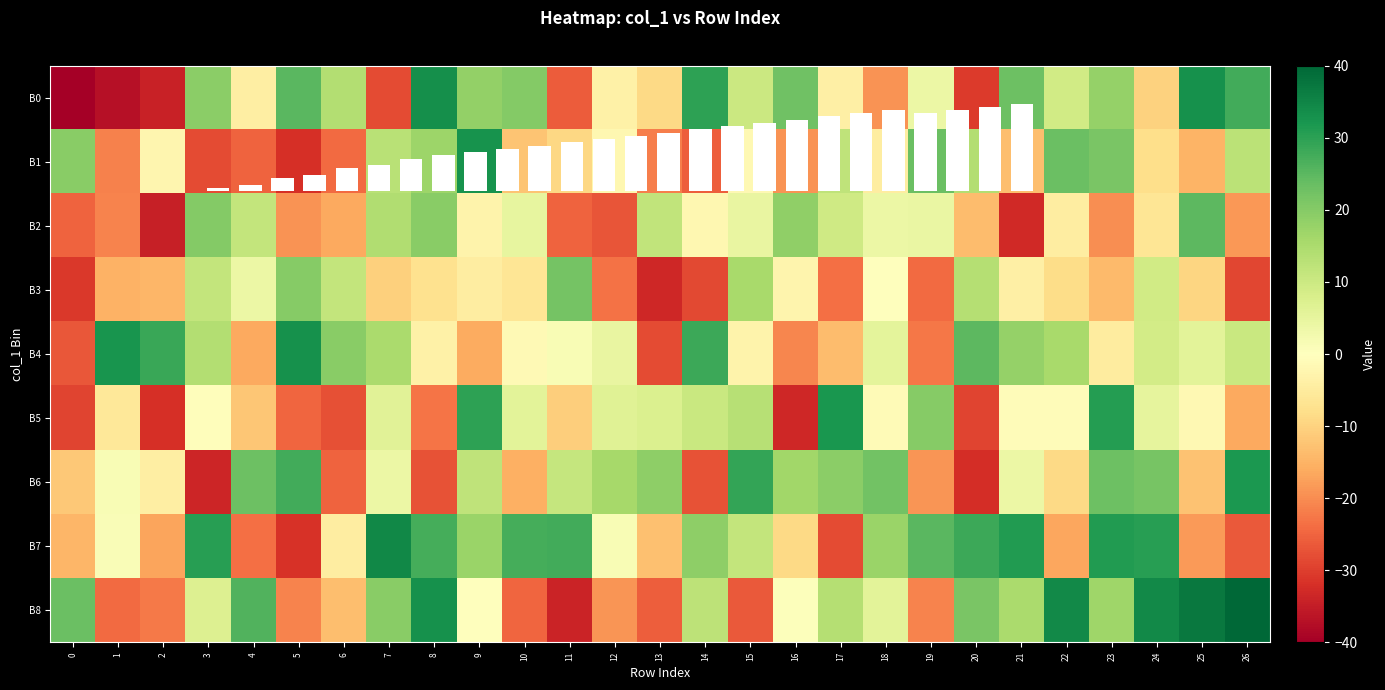

Is the value of B0 at 21 greater than the value of B3 at 21?

Yes